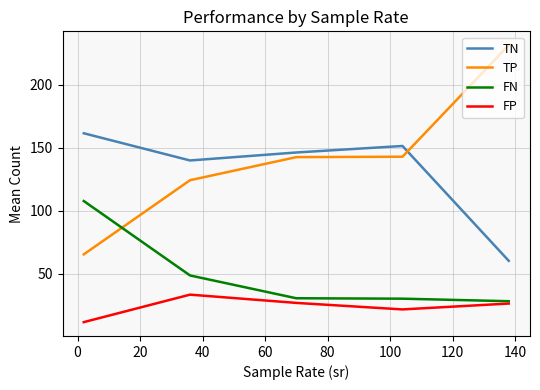

Which series ends up on top after the final intersection of TP and TN?

TP